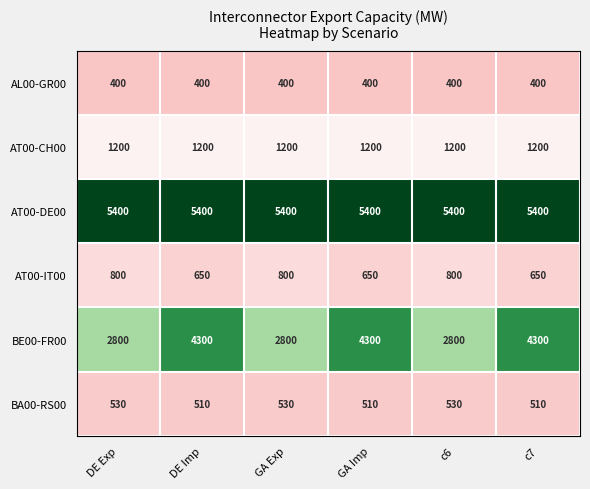

What is the sum of all AT00-CH00 values?

7200